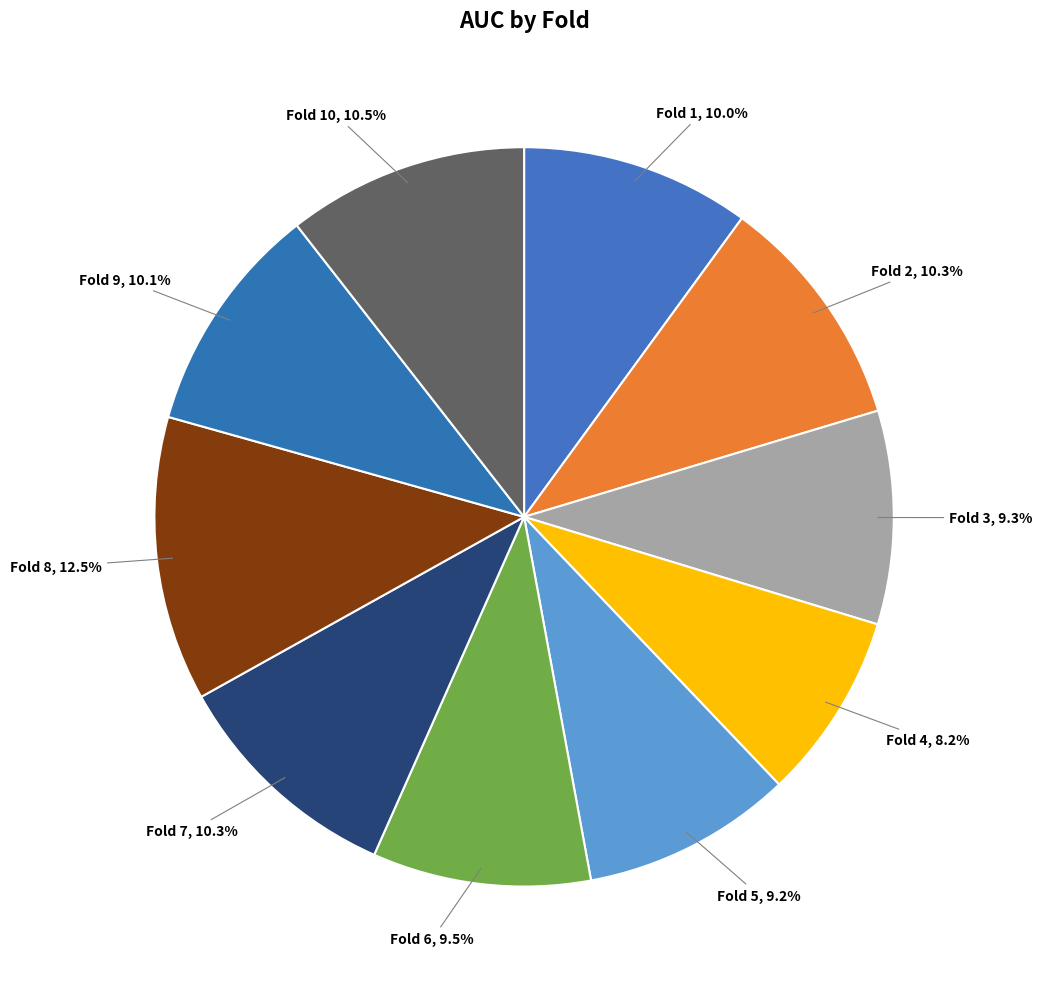

How many segments does this pie chart have?

10